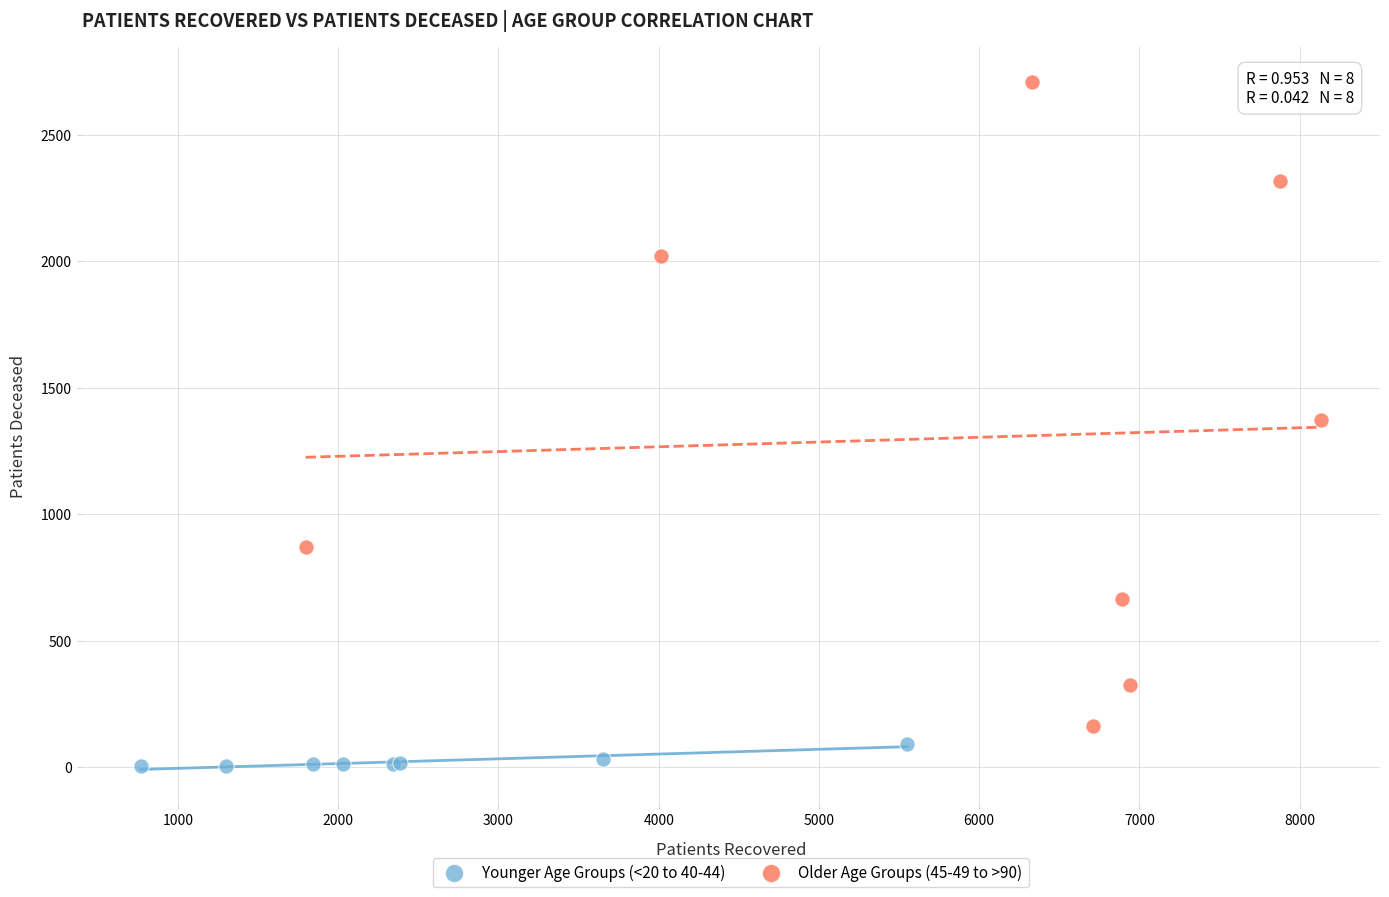

Which series has the largest Y range (max minus min)?

Older Age Groups (45-49 to >90)